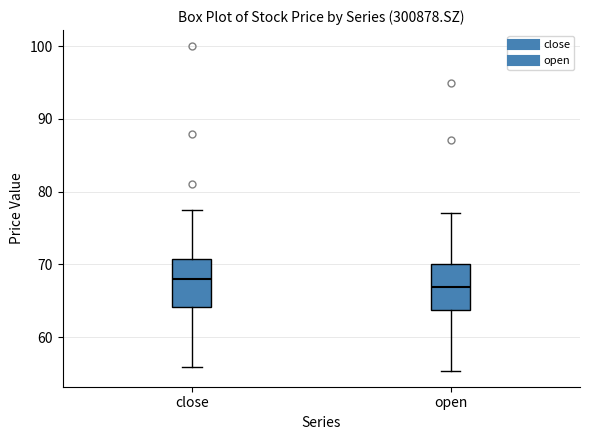

Reading left to right, read every box against the y-axis: the position of its median line, the range the box covers, and the ends of its whiskers. The values are not printed on the chart, so give them approximately, as read against the axis.

close: median 68, box 64 to 71, whiskers 56 to 77
open: median 67, box 64 to 70, whiskers 55 to 77